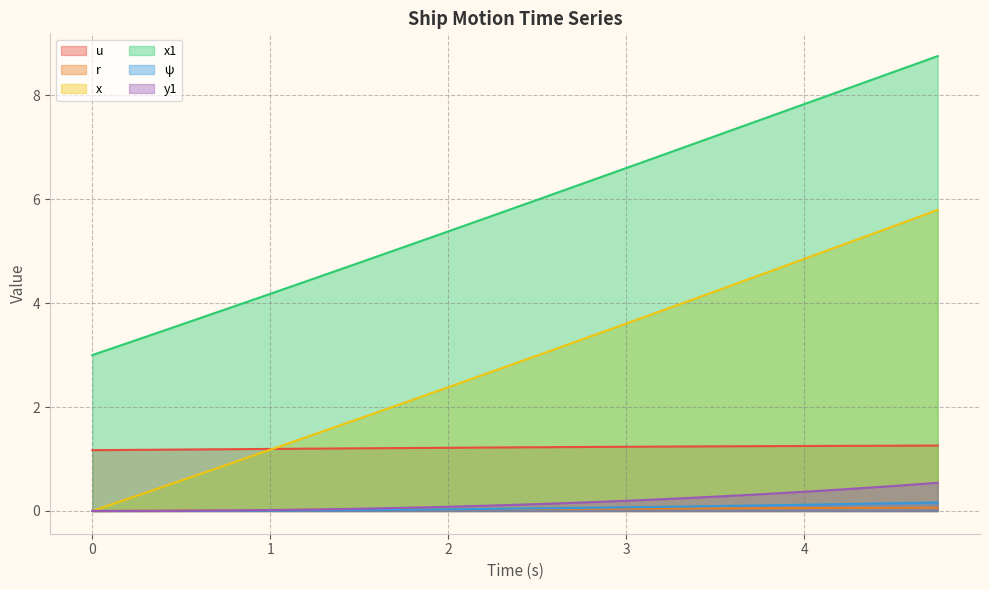

True or false: ψ and u cross at least once.

False